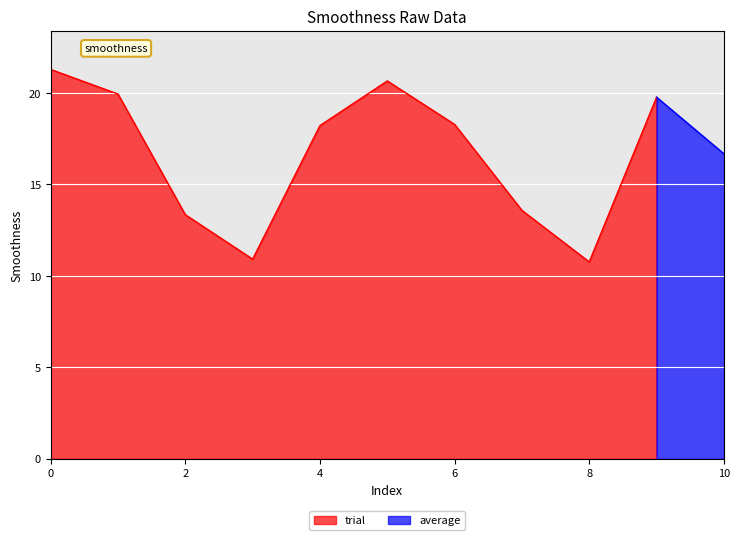

How many points are higher than both their immediate neighbors (excluding endpoints)?

2